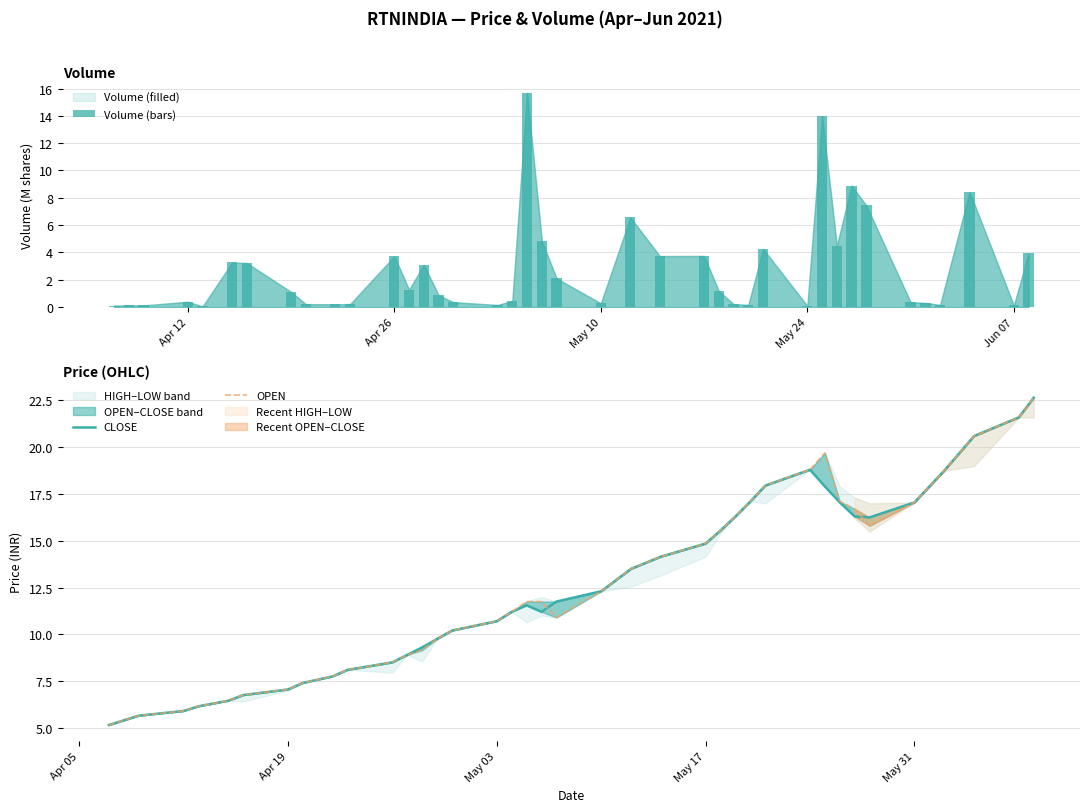

Which series has the largest range (max minus min)?

CLOSE